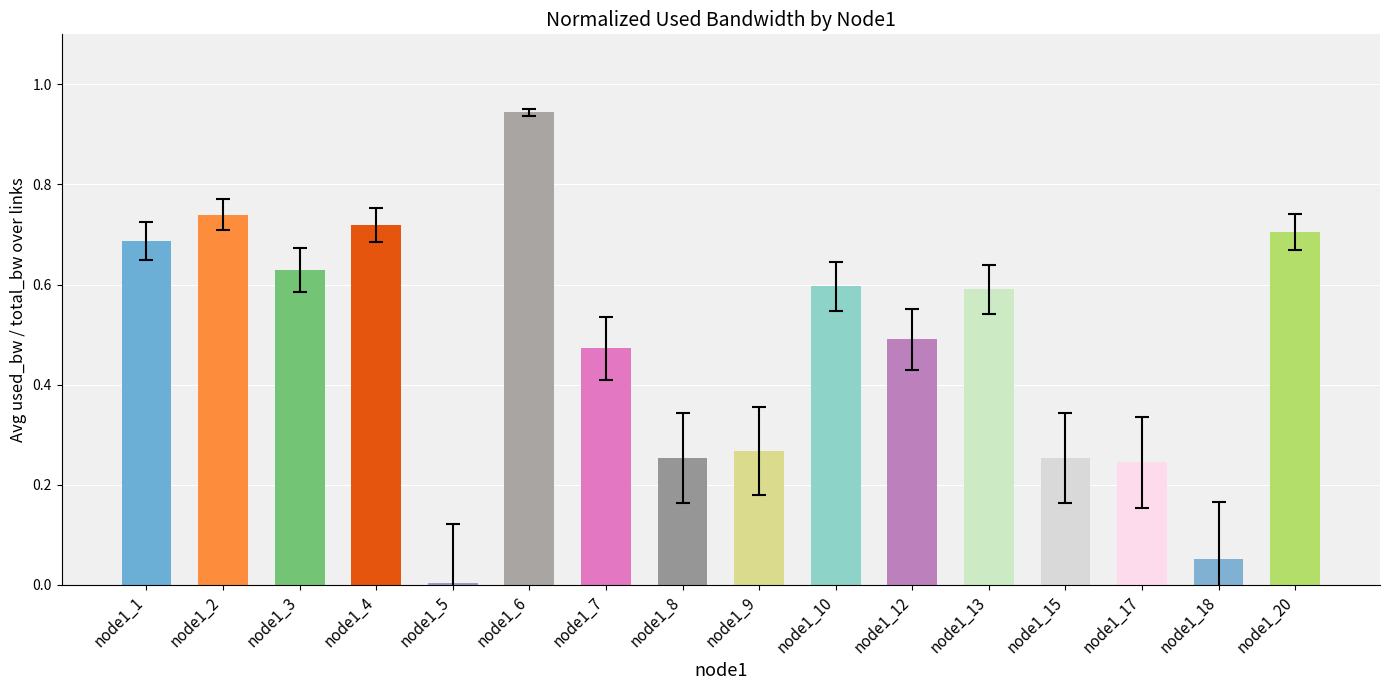

Does the chart contain stacked bars?

No